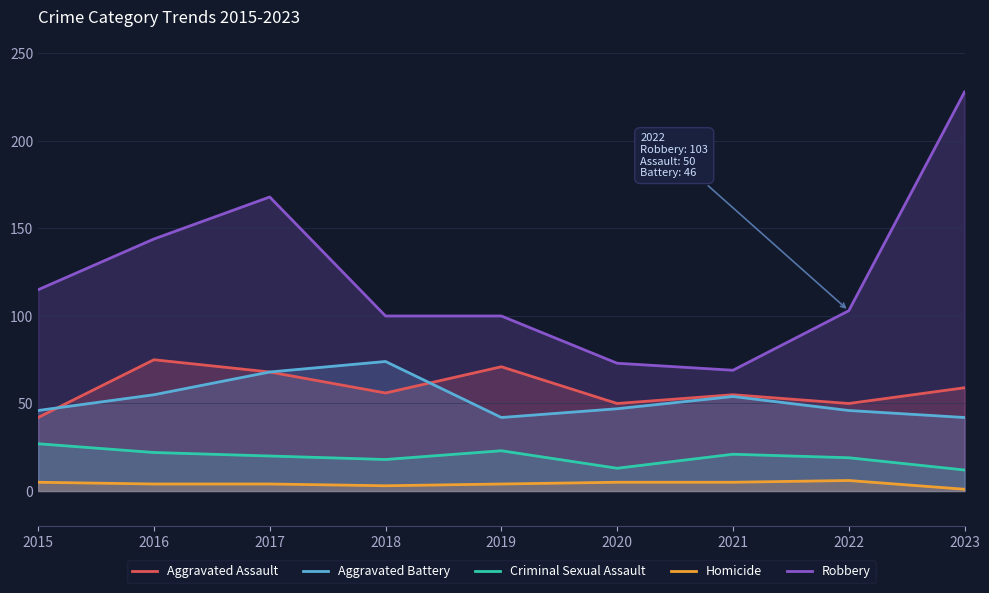

How many interior local valleys does the Robbery series have?

1